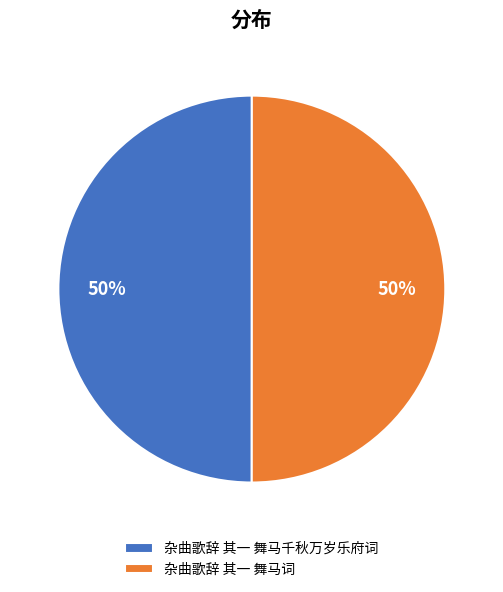

What is the ratio of the value at 杂曲歌辞 其一 舞马千秋万岁乐府词 to the value at 杂曲歌辞 其一 舞马词?

1.0